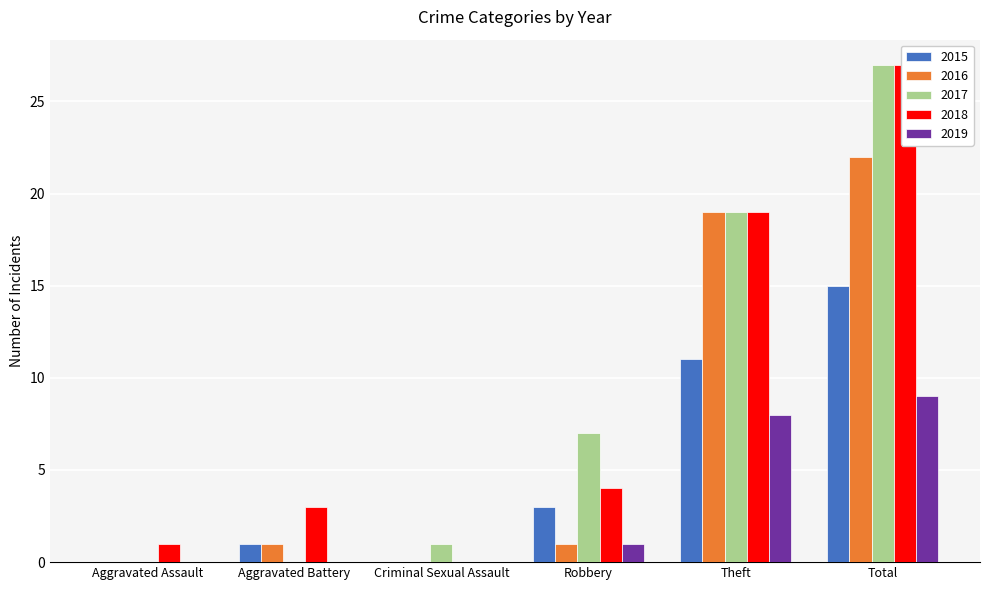

Is it true that 2016 equals 0 at Criminal Sexual Assault?

True